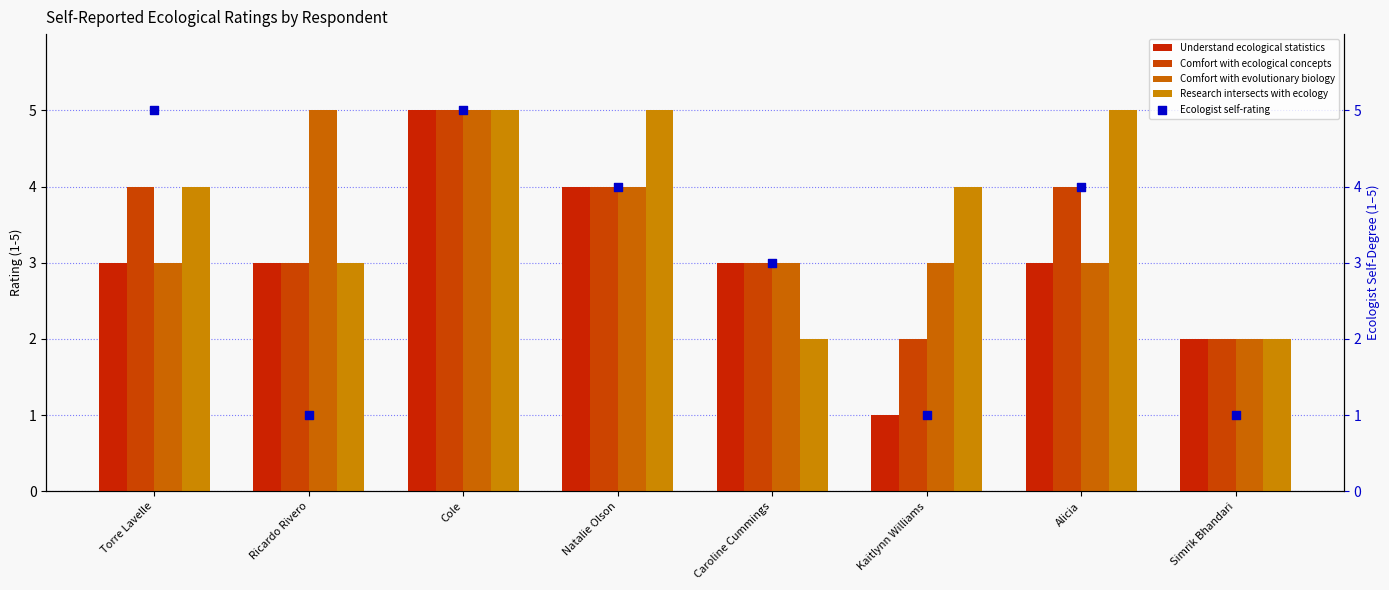

What are all the series names shown in the legend?

Understand ecological statistics, Comfort with ecological concepts, Comfort with evolutionary biology, Research intersects with ecology, Ecologist self-rating